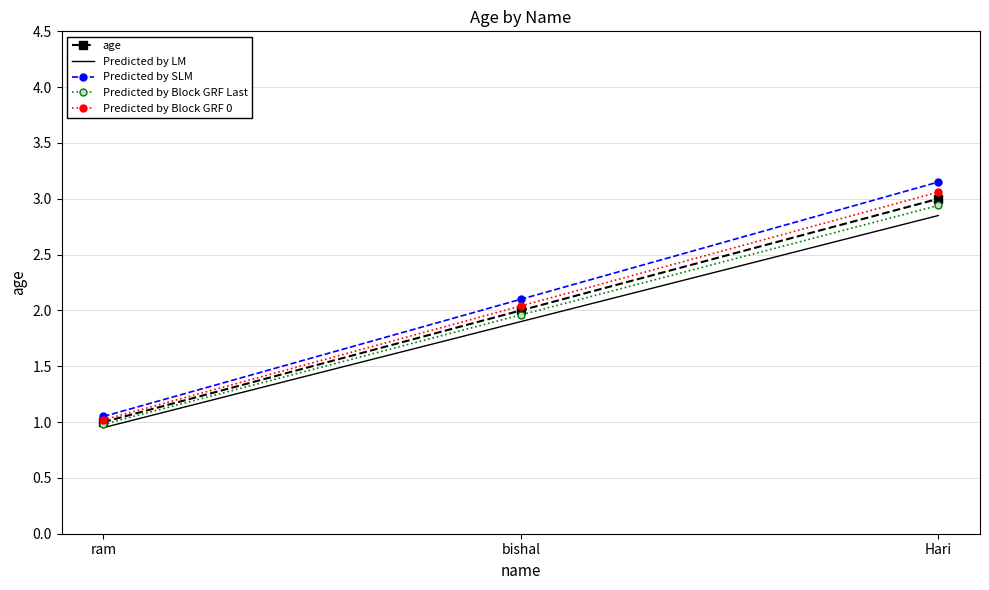

Rank the categories by Predicted by LM value from highest to lowest.

Hari, bishal, ram